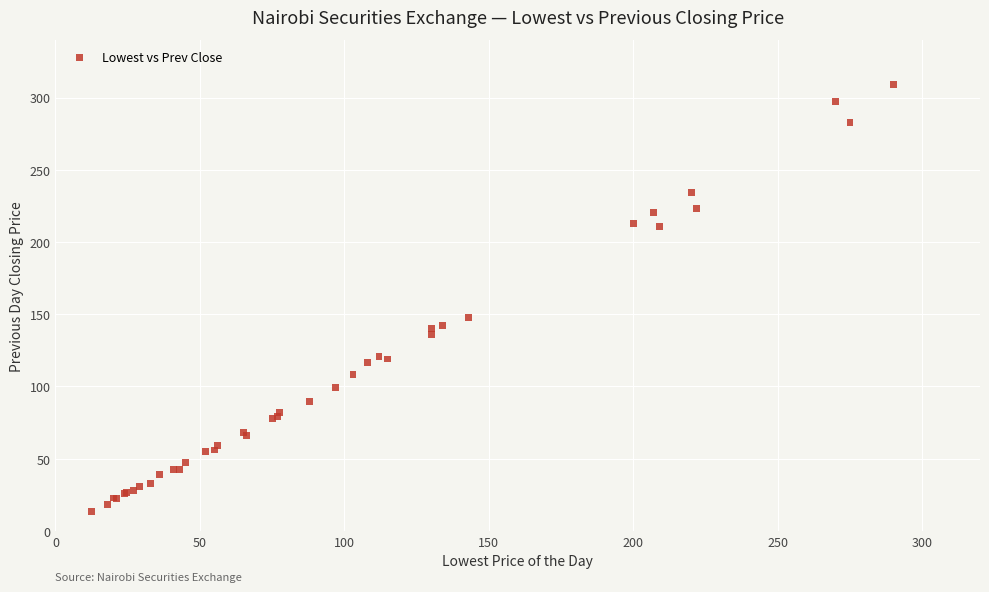

What Y value in the scatter plot is closest to 161?

148.0